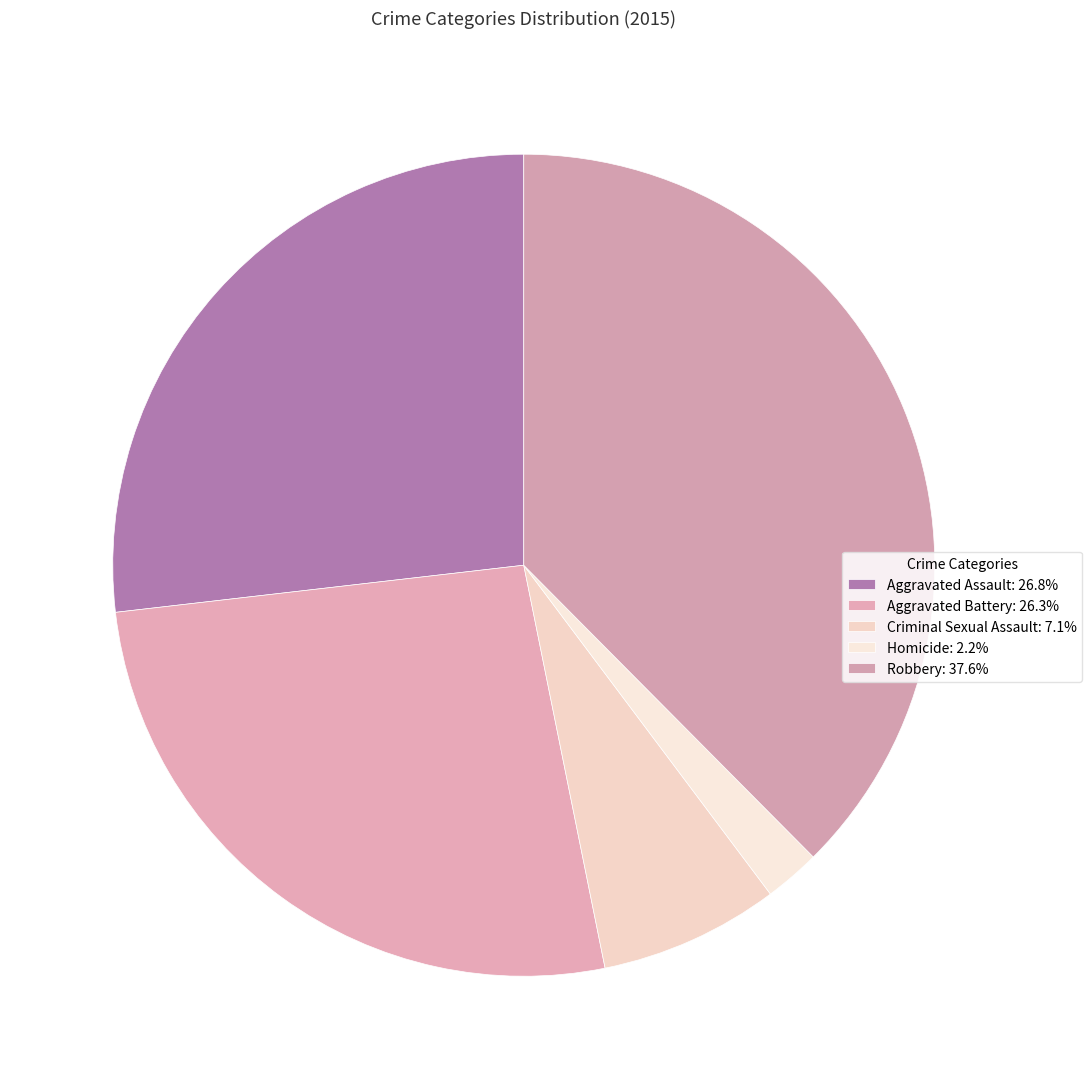

How many segments does this pie chart have?

5